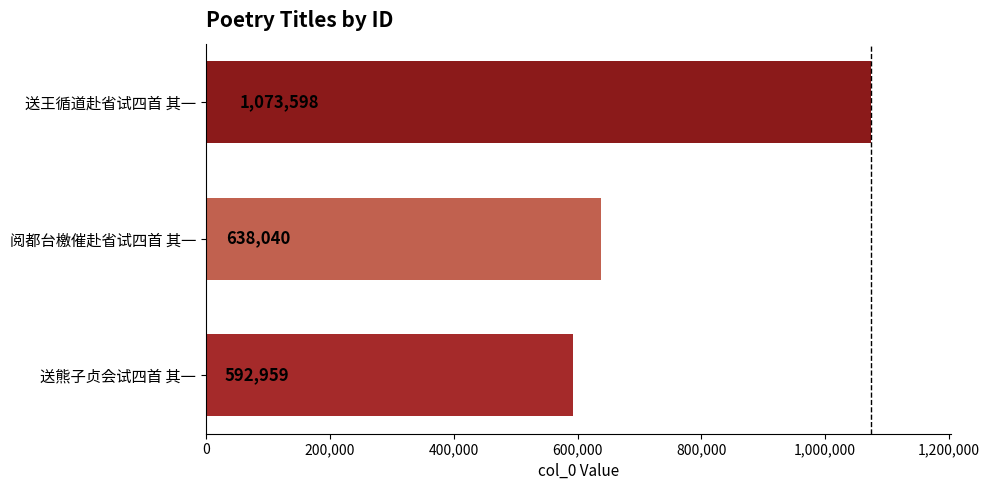

What is the difference between the values at 送熊子贞会试四首 其一 and 送王循道赴省试四首 其一?

480639